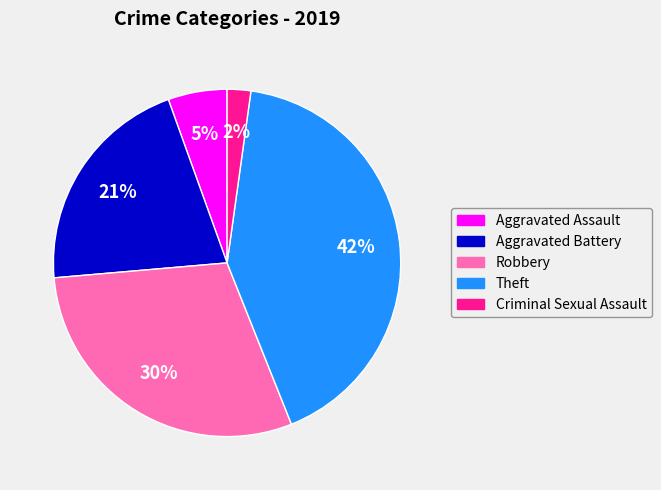

Between Criminal Sexual Assault and Robbery, which is larger?

Robbery